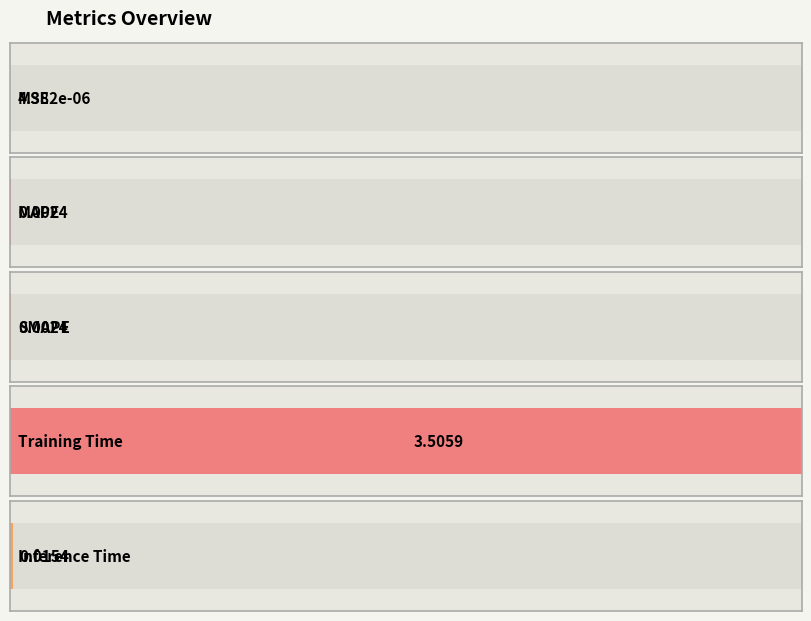

Rank the categories by value from highest to lowest.

Training Time, Inference Time, SMAPE, MAPE, MSE